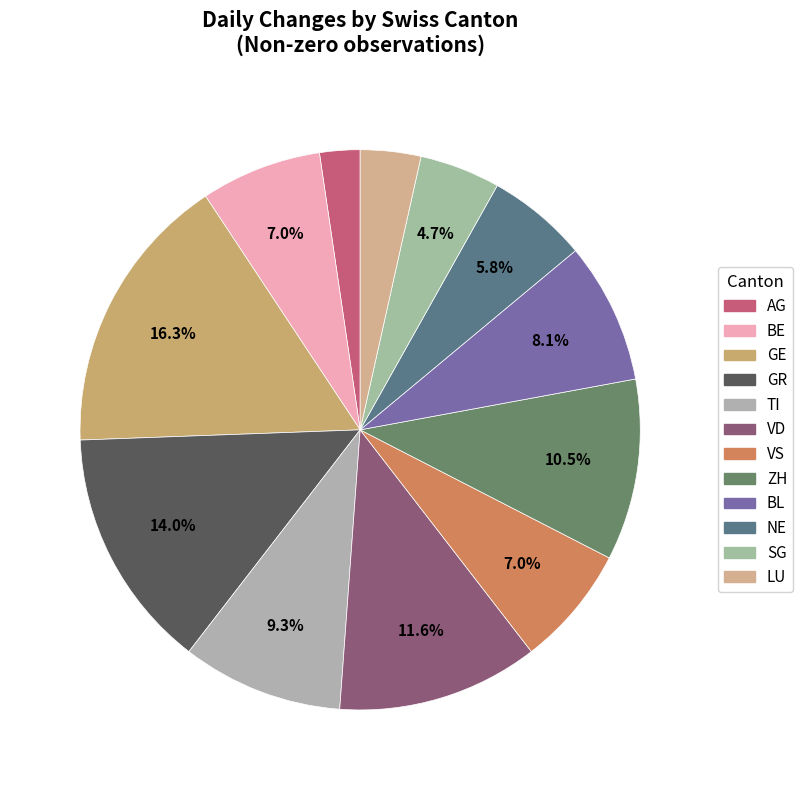

What percentage is the BL slice, to the nearest percent?

8%